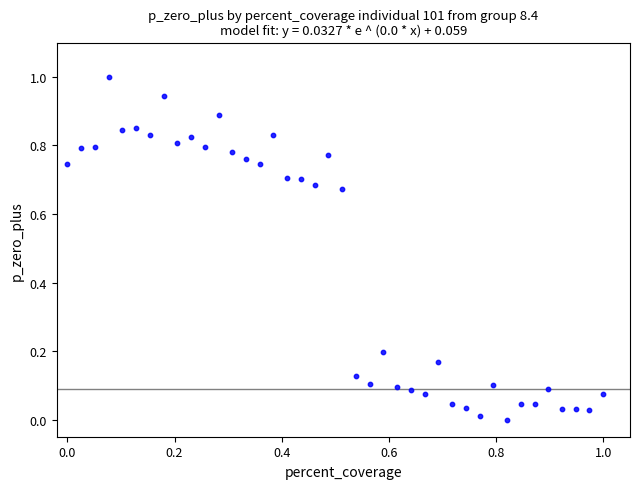

What is the range of X values (max minus min)?

1.0